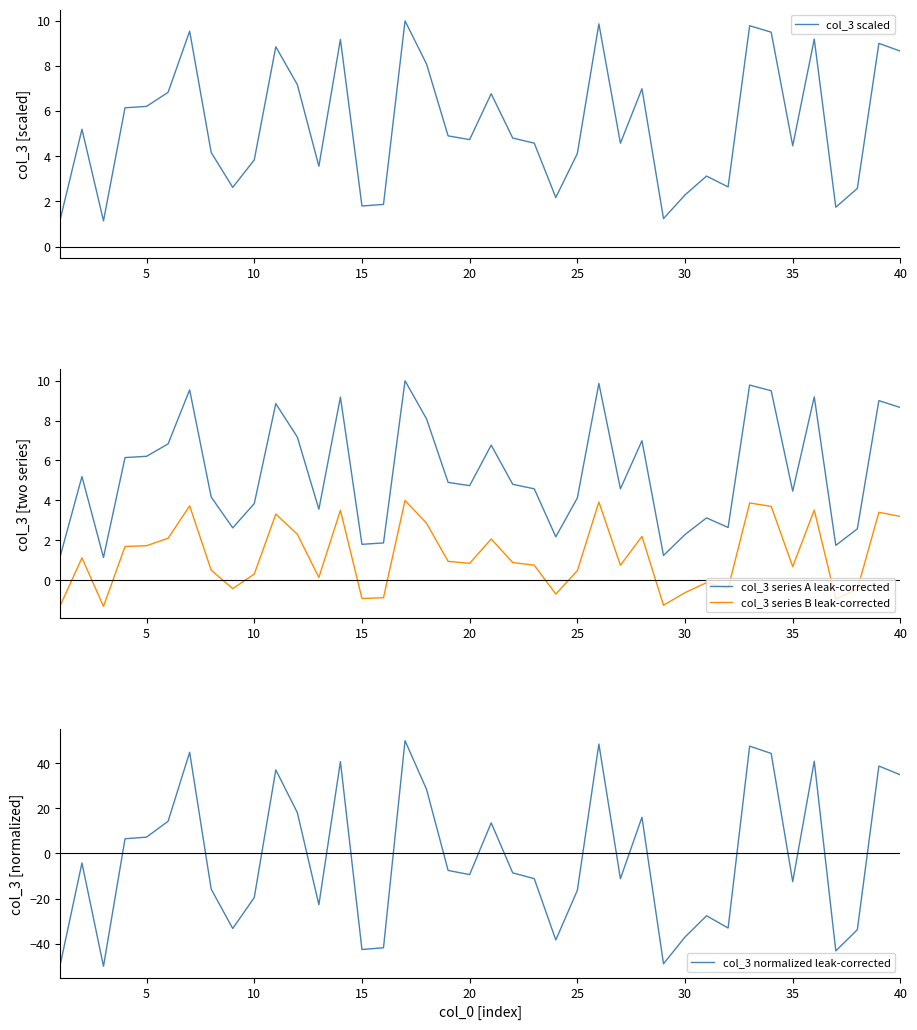

Reading right to left, list all the values displayed in this chart.

col_3 scaled: 8.7	9.0	2.6	1.7	9.2	4.5	9.5	9.8	2.6	3.1	2.3	1.2	7.0	4.6	9.9	4.1	2.2	4.6	4.8	6.8	4.7	4.9	8.1	10.0	1.9	1.8	9.2	3.6	7.2	8.9	3.8	2.6	4.2	9.5	6.8	6.2	6.1	1.1	5.2	1.2
col_3 series A leak-corrected: 8.7	9.0	2.6	1.7	9.2	4.5	9.5	9.8	2.6	3.1	2.3	1.2	7.0	4.6	9.9	4.1	2.2	4.6	4.8	6.8	4.7	4.9	8.1	10.0	1.9	1.8	9.2	3.6	7.2	8.9	3.8	2.6	4.2	9.5	6.8	6.2	6.1	1.1	5.2	1.2
col_3 series B leak-corrected: 3.2	3.4	-0.5	-1.0	3.5	0.7	3.7	3.9	-0.4	-0.1	-0.6	-1.3	2.2	0.7	3.9	0.5	-0.7	0.7	0.9	2.1	0.8	0.9	2.8	4.0	-0.9	-0.9	3.5	0.1	2.3	3.3	0.3	-0.4	0.5	3.7	2.1	1.7	1.7	-1.3	1.1	-1.3
col_3 normalized leak-corrected: 34.8	38.7	-33.8	-43.2	40.9	-12.5	44.3	47.6	-33.0	-27.6	-37.0	-48.9	16.1	-11.2	48.5	-16.3	-38.3	-11.2	-8.6	13.6	-9.4	-7.5	28.4	50.0	-41.8	-42.6	40.7	-22.7	18.1	37.1	-19.5	-33.3	-15.8	44.8	14.3	7.2	6.5	-50.0	-4.2	-48.9